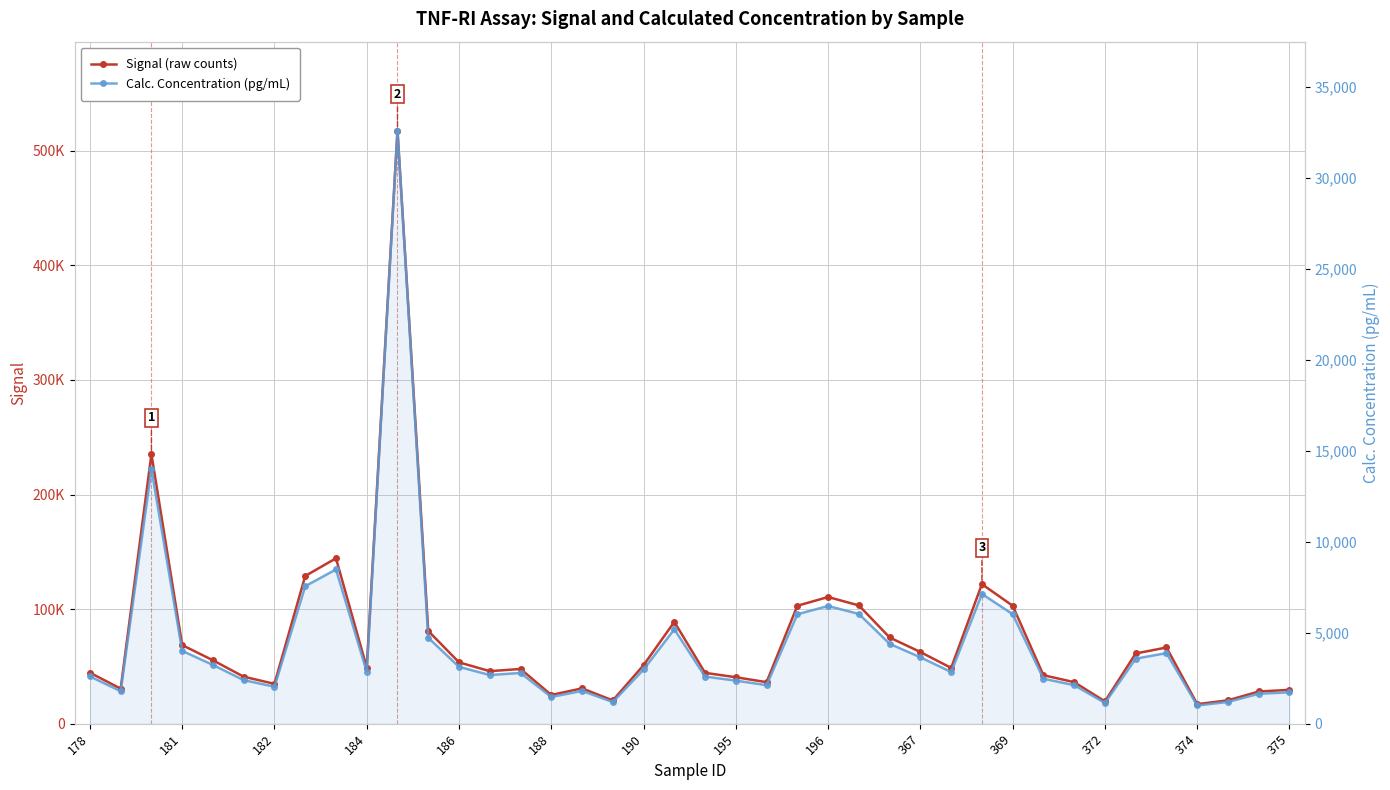

What is the average value of the Signal (raw counts) series?

74088.6